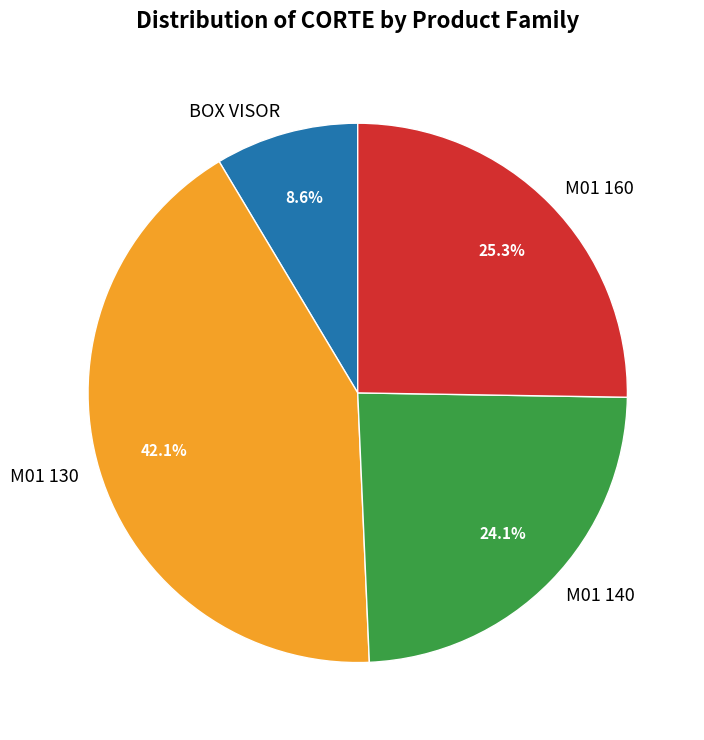

Does M01 160 represent more than half of the total?

No